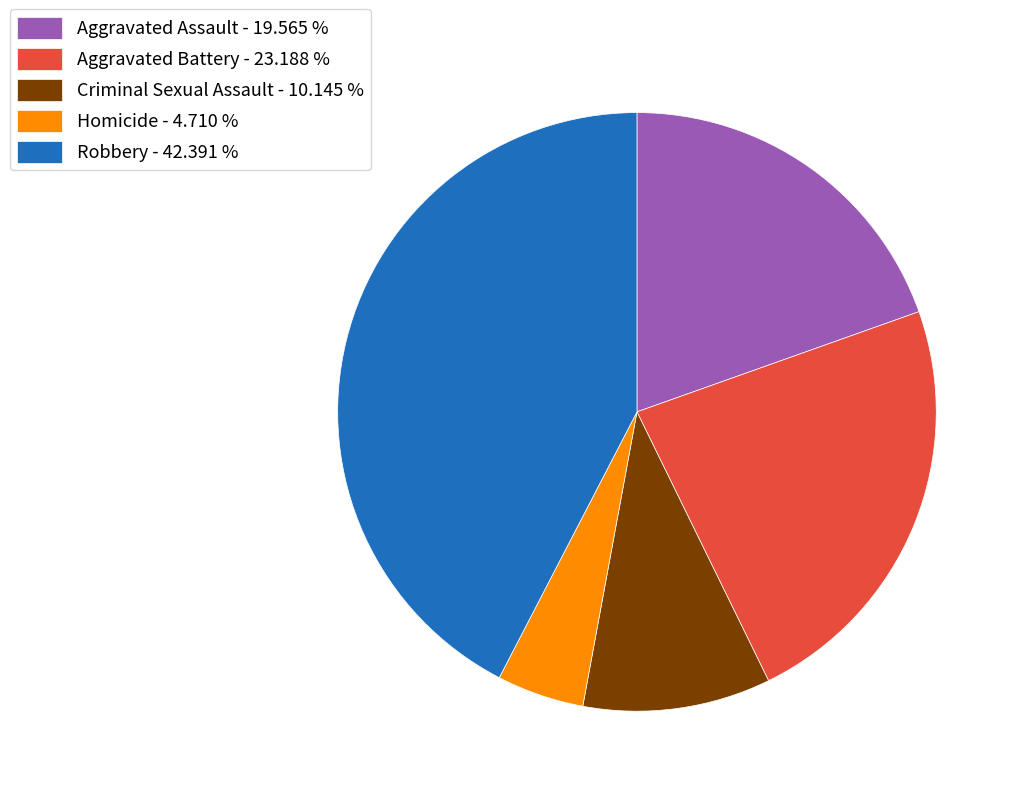

What is the largest slice in the pie chart?

Robbery